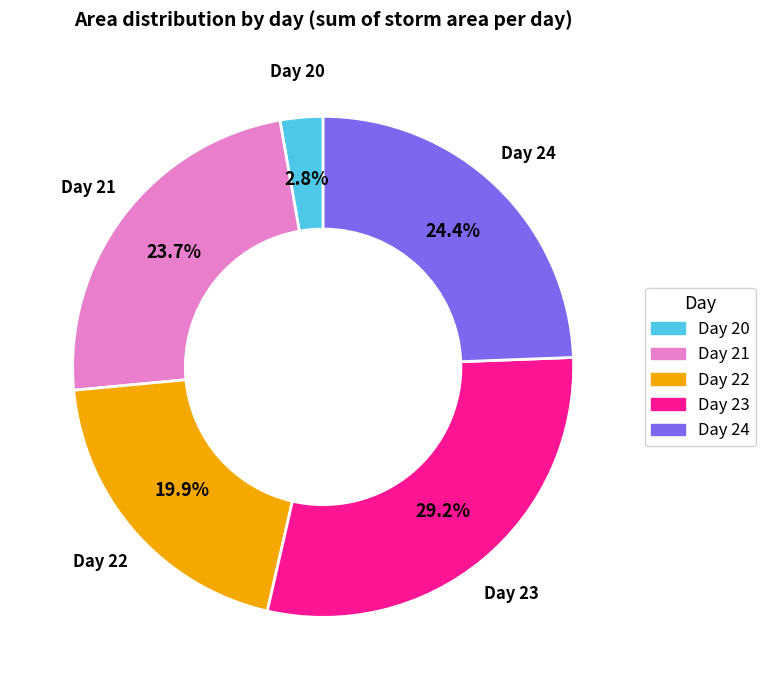

What percentage do Day 22 and Day 20 together represent?

22.7%